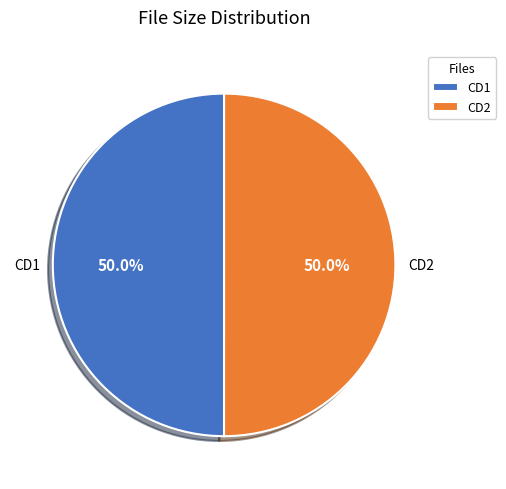

What is the ratio of the value at CD2 to the value at CD1?

1.0